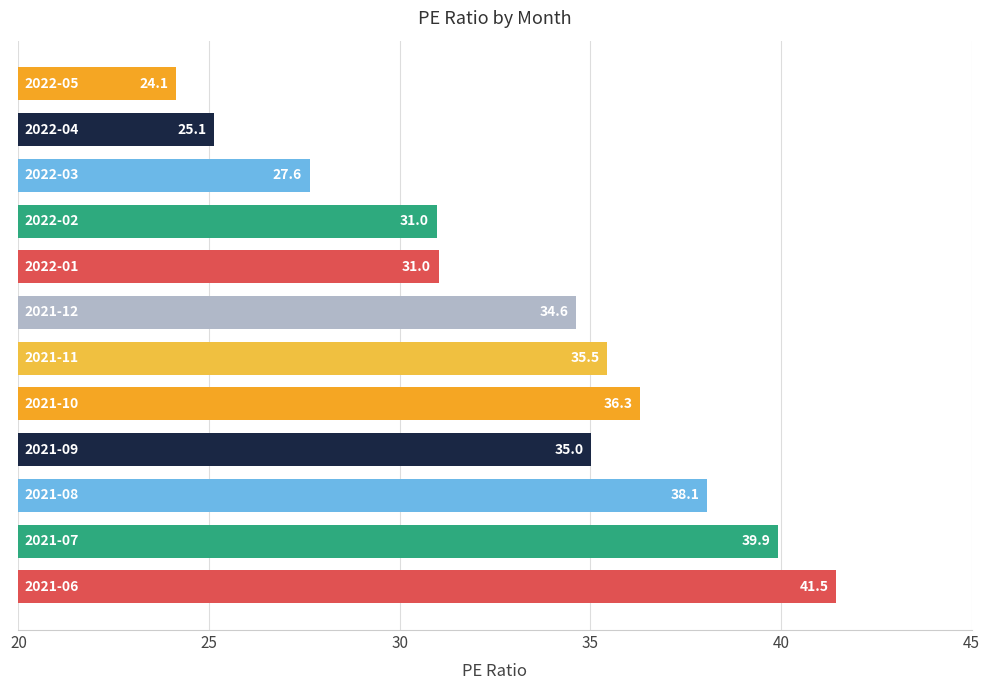

Reading bottom to top, extract all data points from this chart.

41.5	39.9	38.1	35.0	36.3	35.5	34.6	31.0	31.0	27.6	25.1	24.1